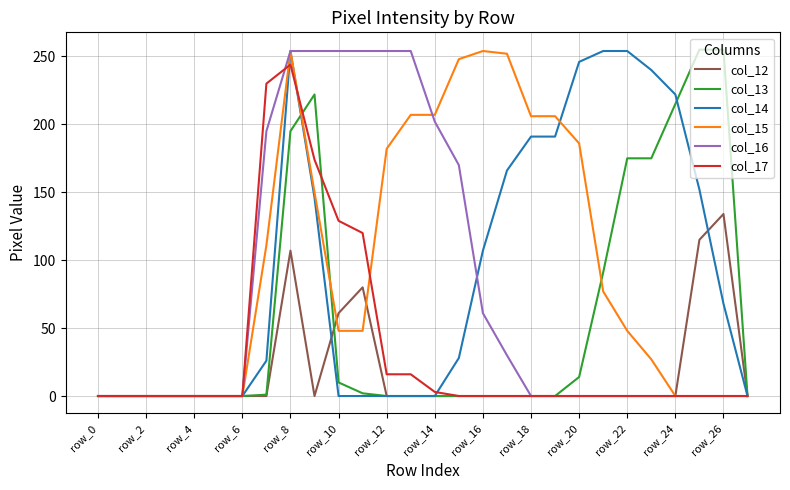

What is the greatest value displayed?

255